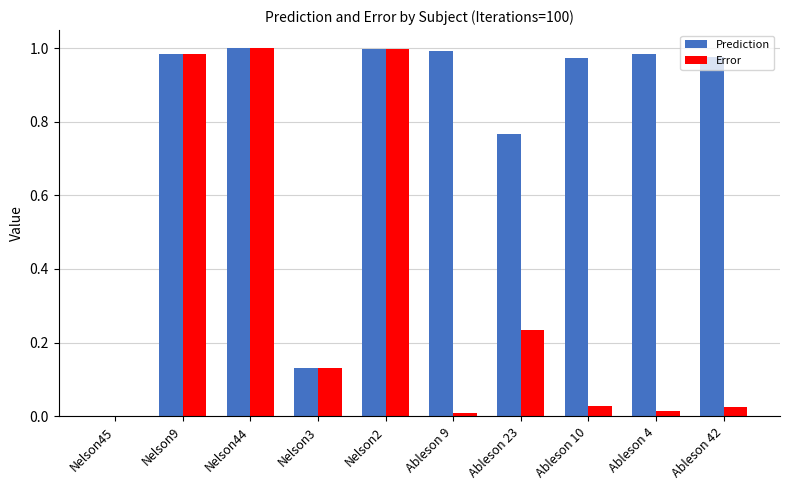

What is the sum of all Error values?

3.4